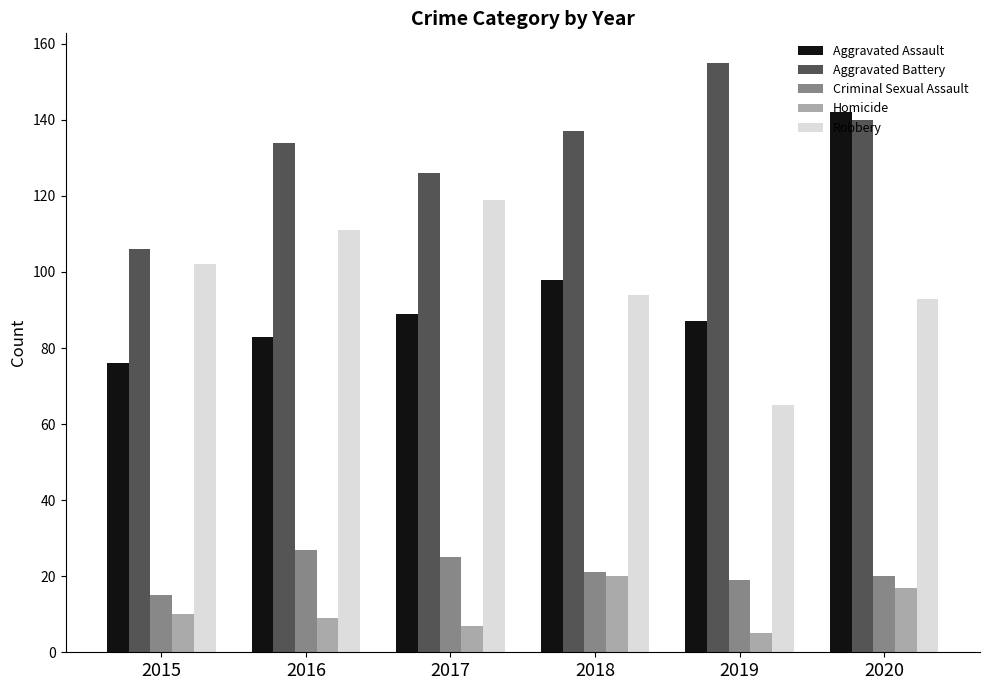

Rank the series by their maximum value, from lowest to highest.

Homicide, Criminal Sexual Assault, Robbery, Aggravated Assault, Aggravated Battery